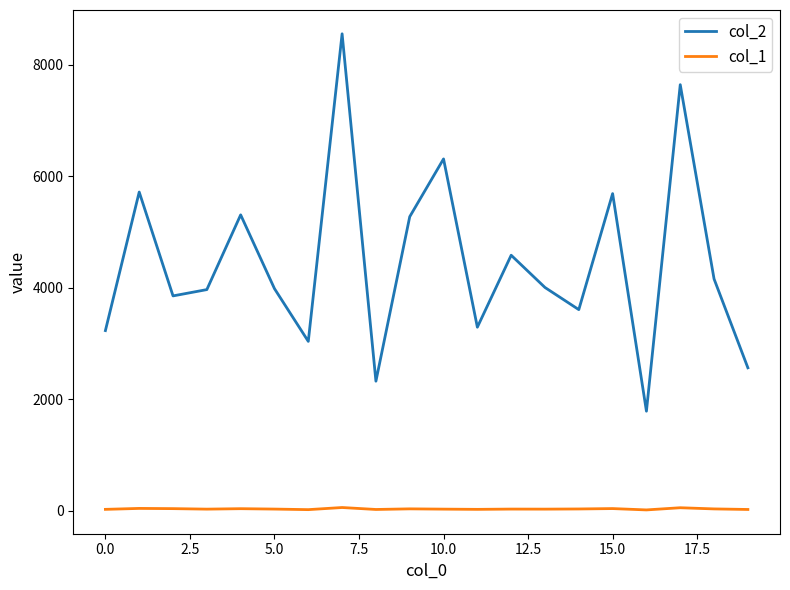

List the series in order of their peak value, highest first.

col_2, col_1